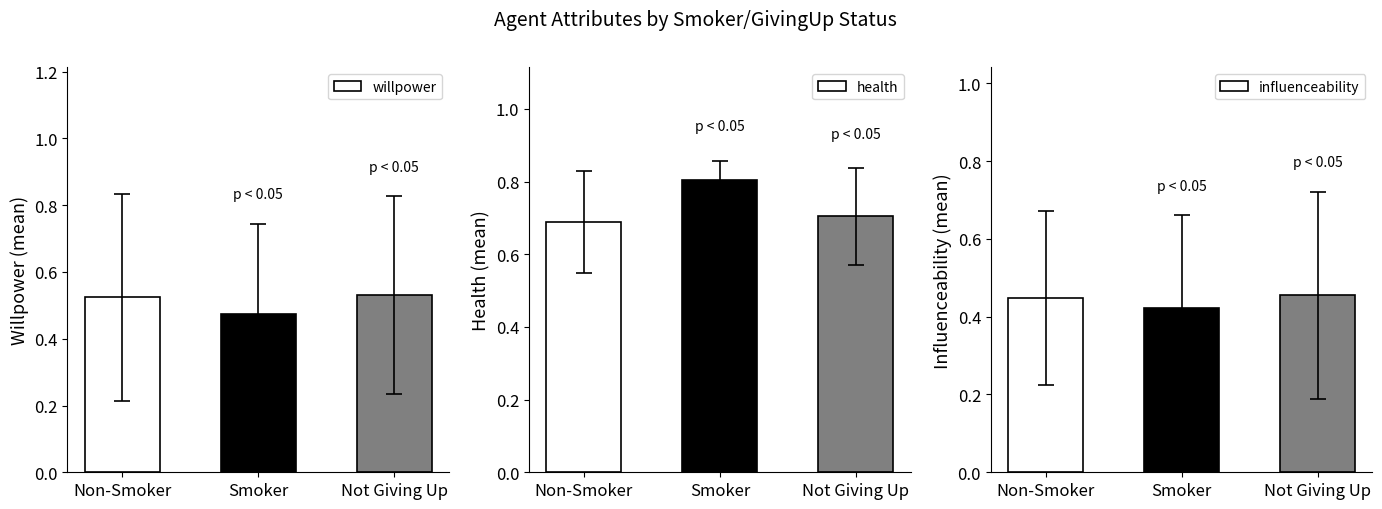

Reading left to right, list all the values displayed in this chart.

willpower: 0.5	0.5	0.5
health: 0.7	0.8	0.7
influenceability: 0.4	0.4	0.5